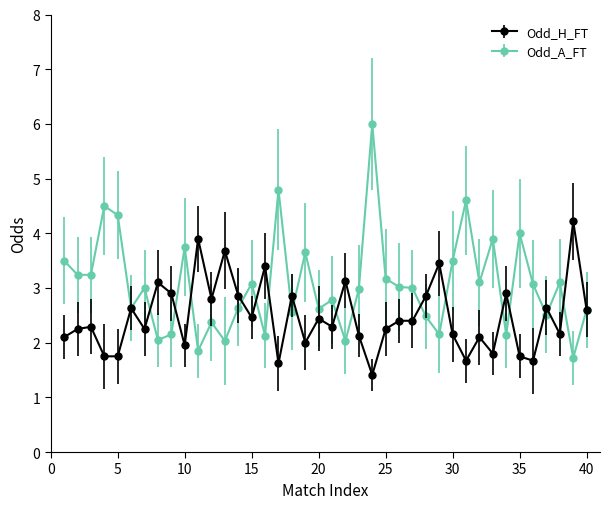

True or false: Odd_A_FT and Odd_H_FT intersect in this chart.

True